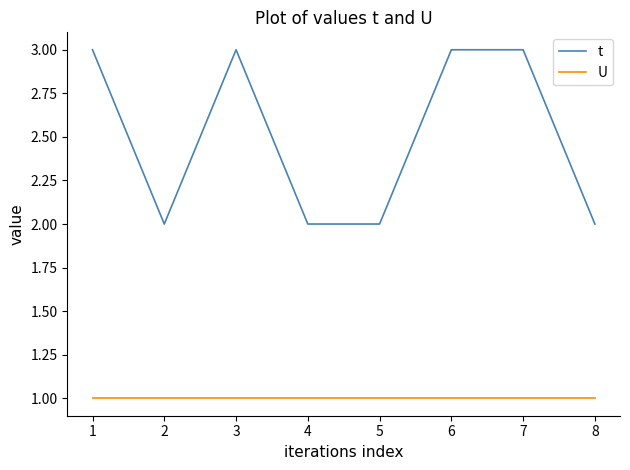

The value of t at 2 is 1. True or false?

False